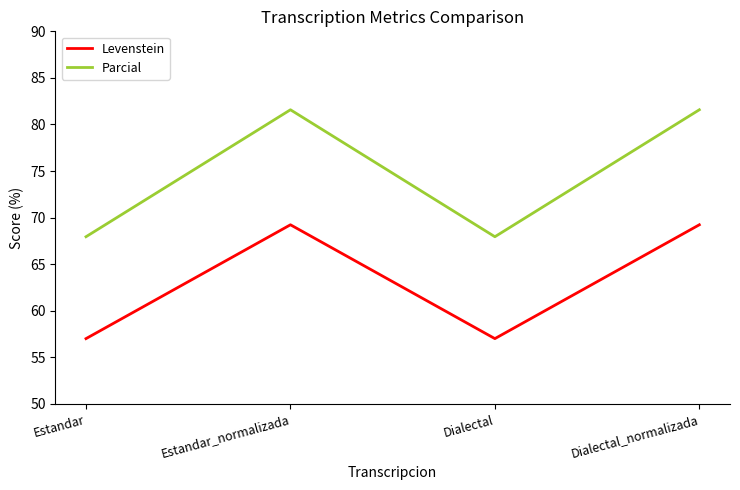

At Dialectal, list the series in order from smallest to largest.

Levenstein, Parcial